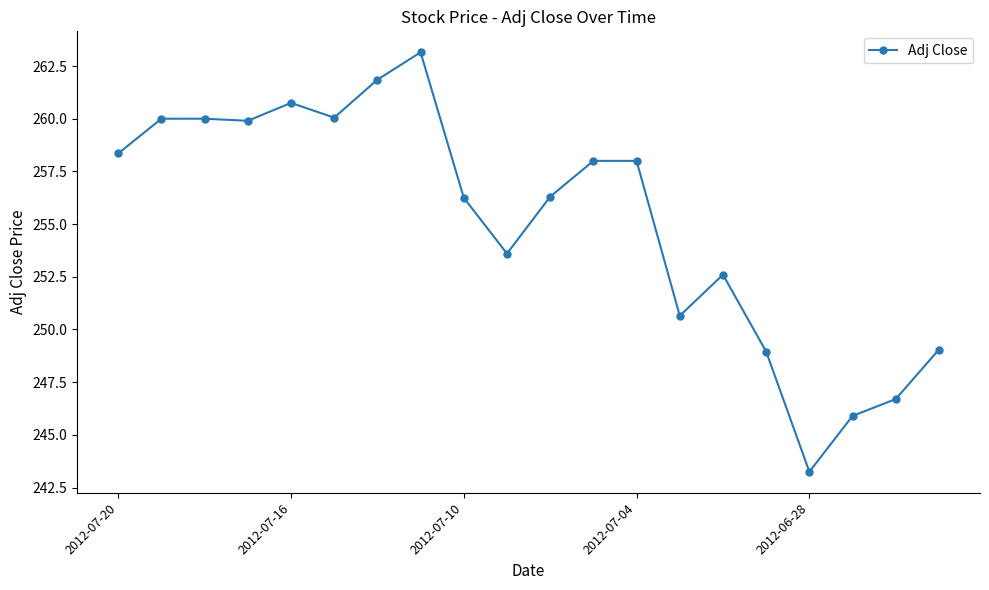

True or false: the data has more than 2 interior local peaks.

True